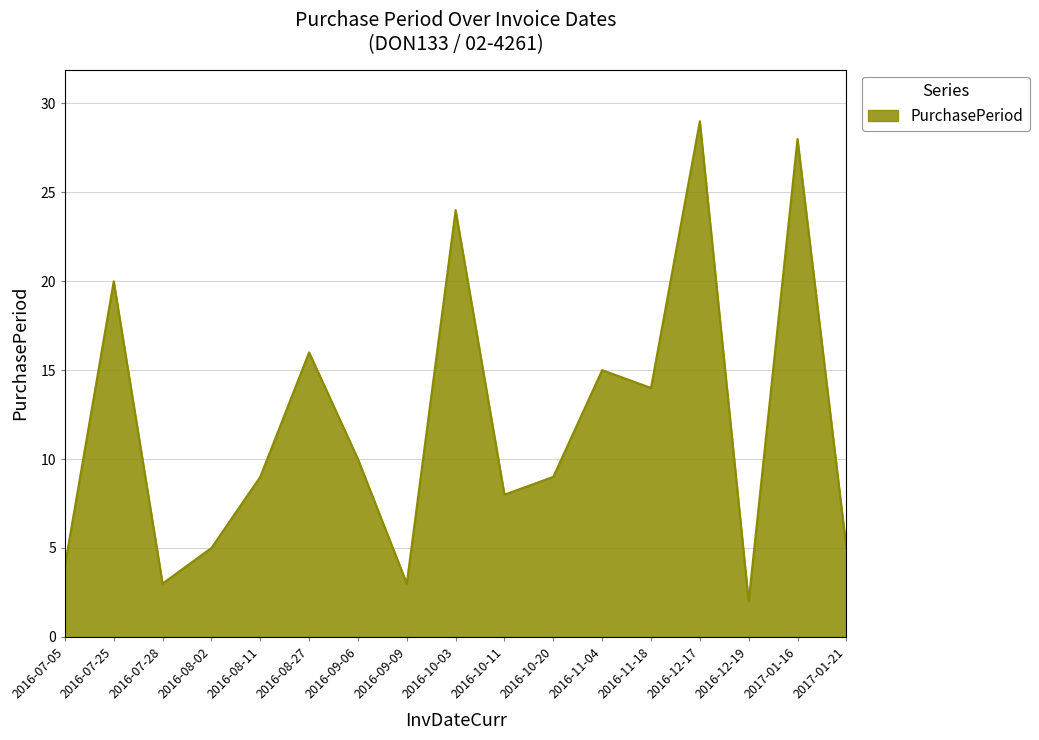

What is the change in value from 2016-08-02 to 2016-09-06?

+5